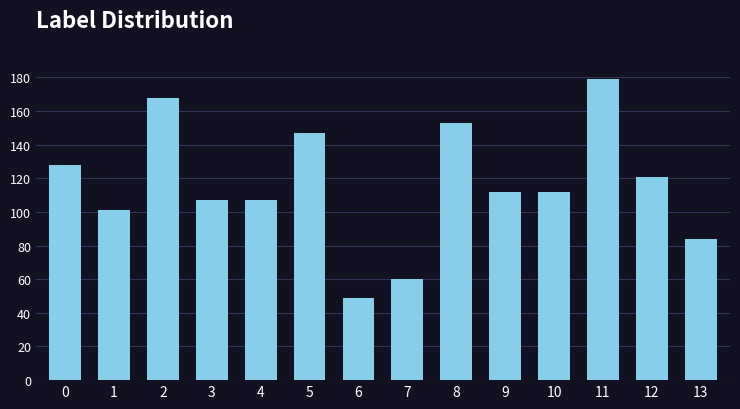

Read the value at 12.

121